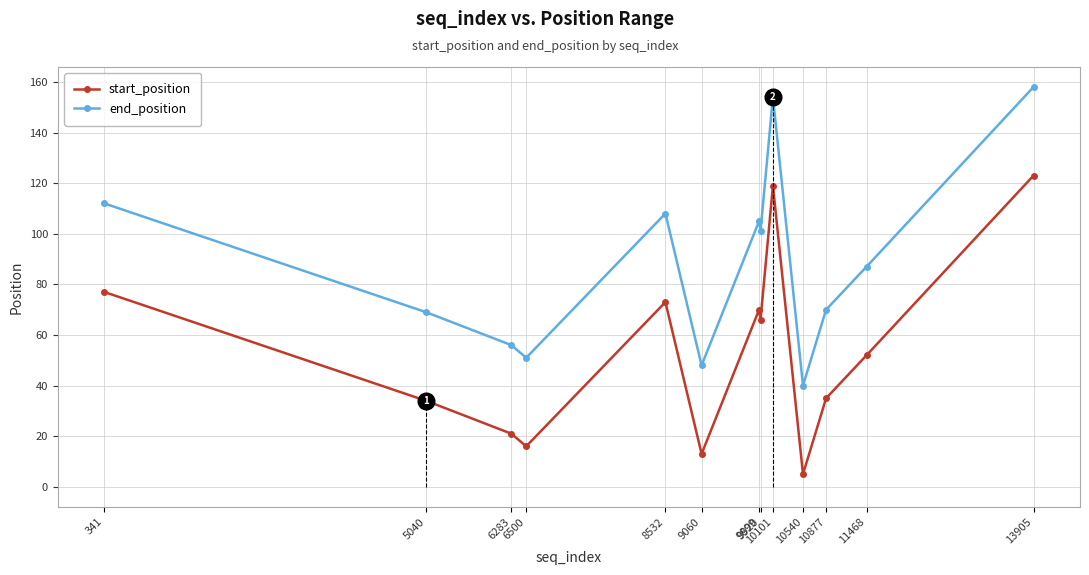

The value of start_position at 8532 is 73. True or false?

True